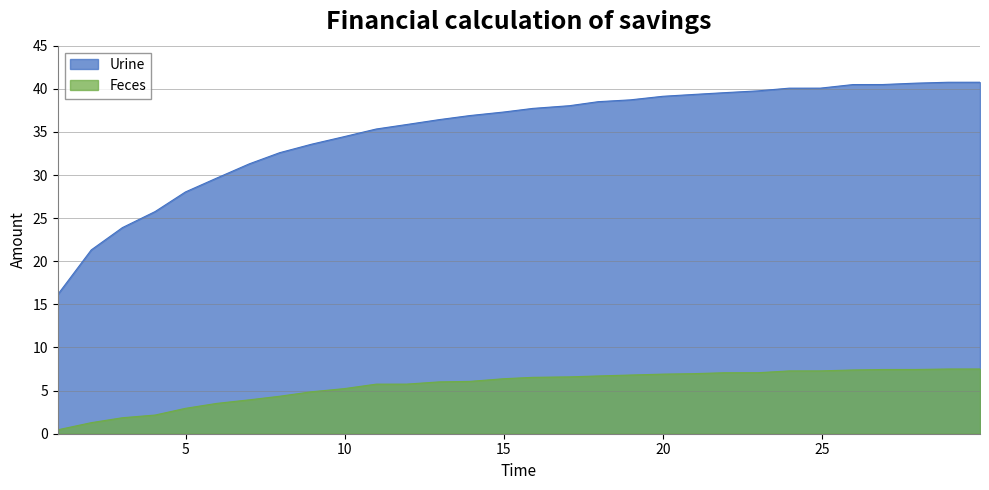

Is it true that Urine equals 39.1 at 20.0011146575121?

True